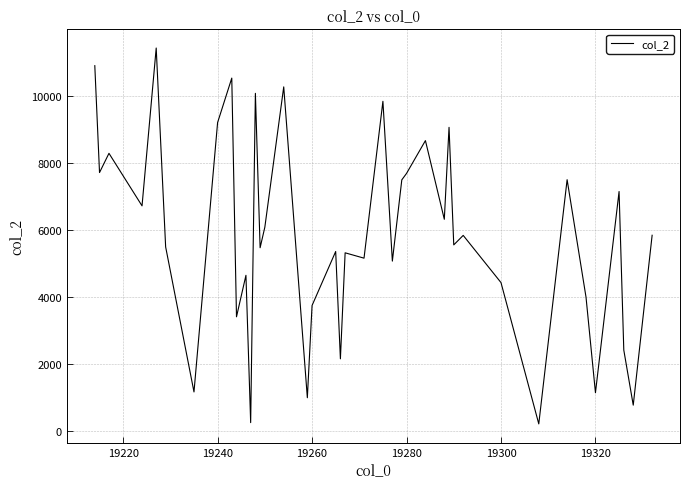

What is the maximum value shown in the chart?

11420